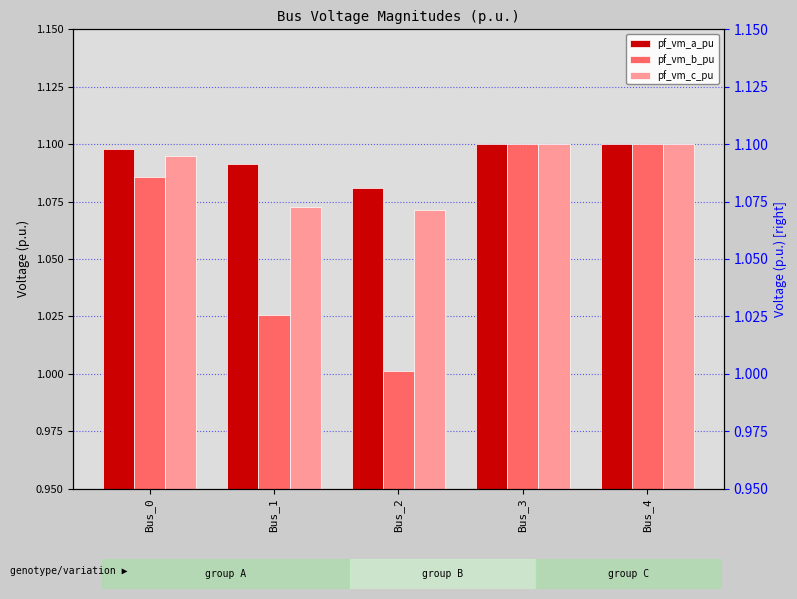

Which has a higher value, Bus_2 or Bus_3?

Bus_3